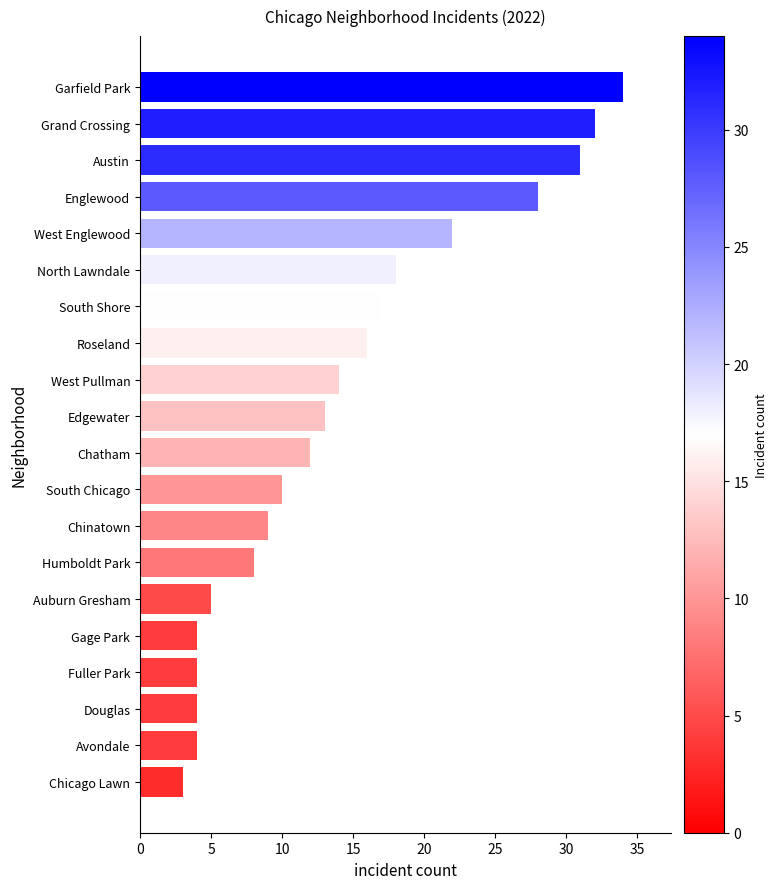

What is the label of the 19th bar from the top?

Avondale